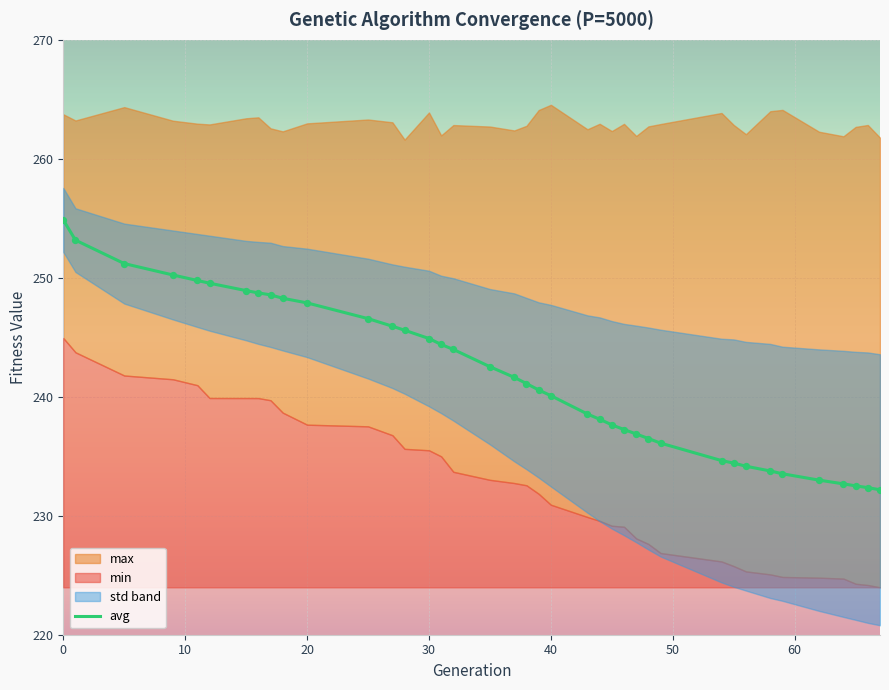

Is it true that avg equals 240.1 at 40?

True